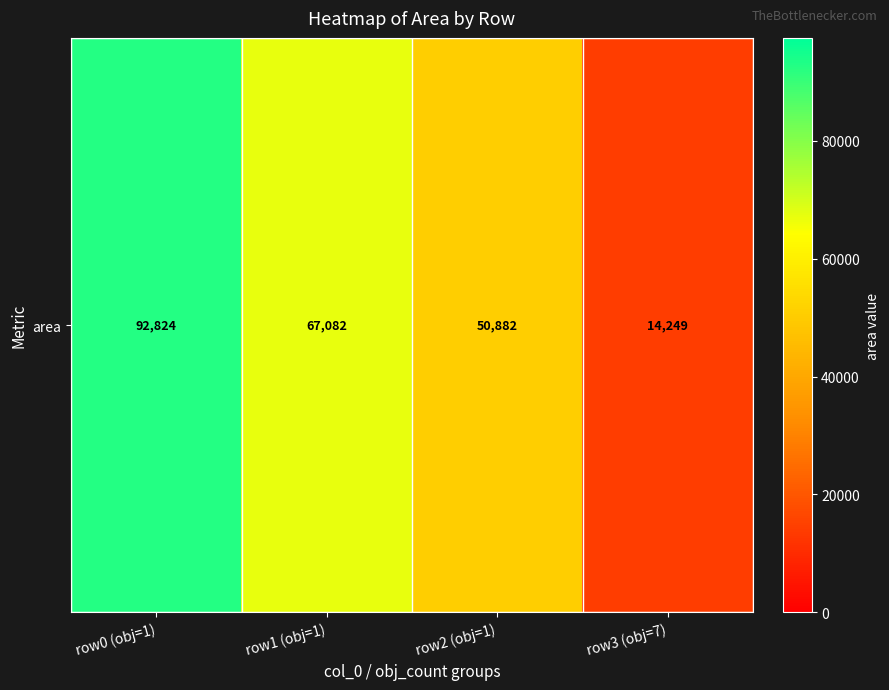

At which label is the value closest to 53536?

row2 (obj=1)